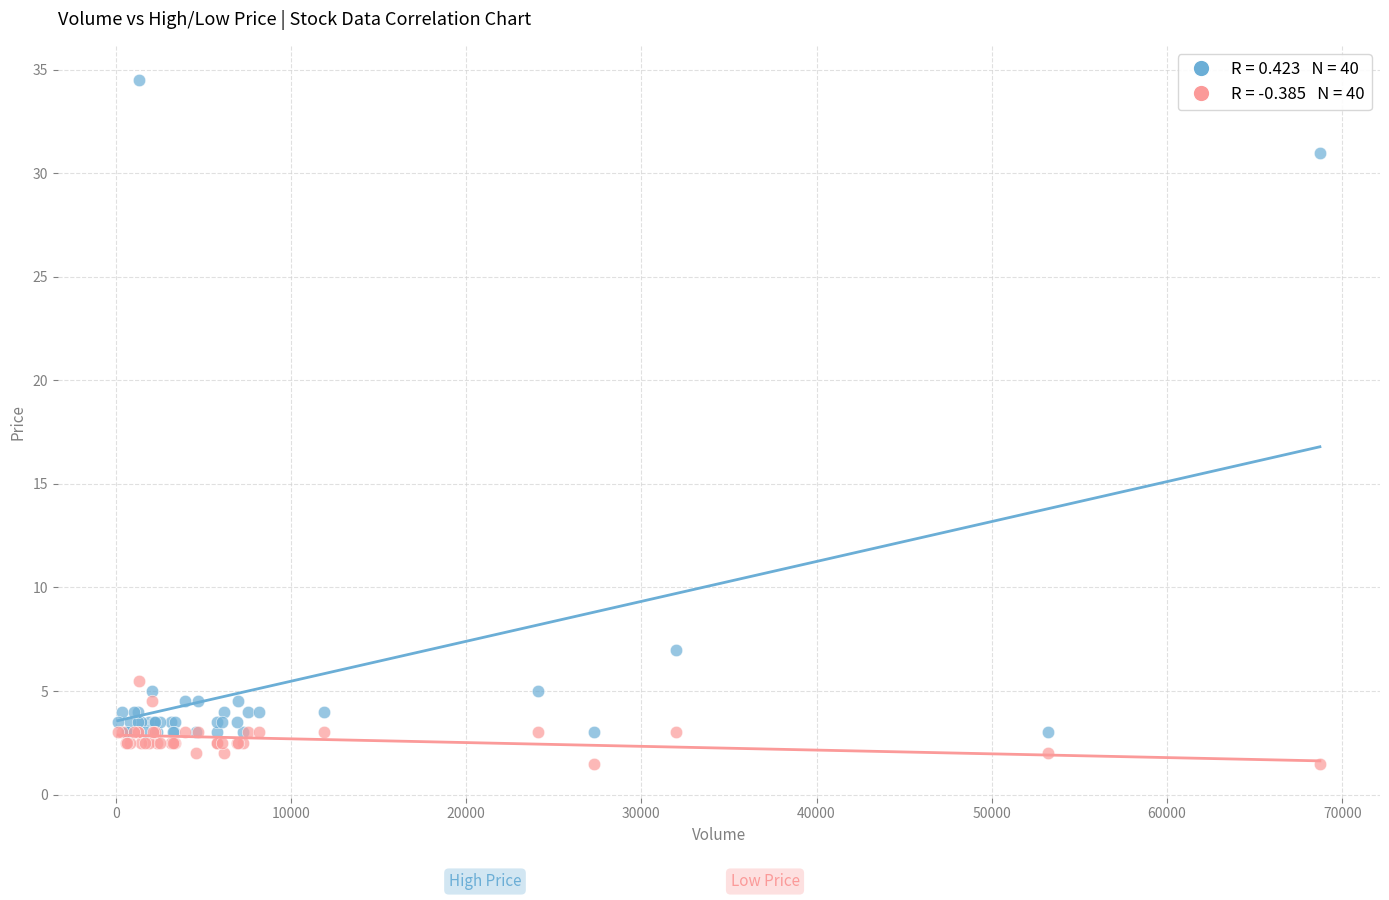

Across all series, what Y value is closest to 18?

7.0